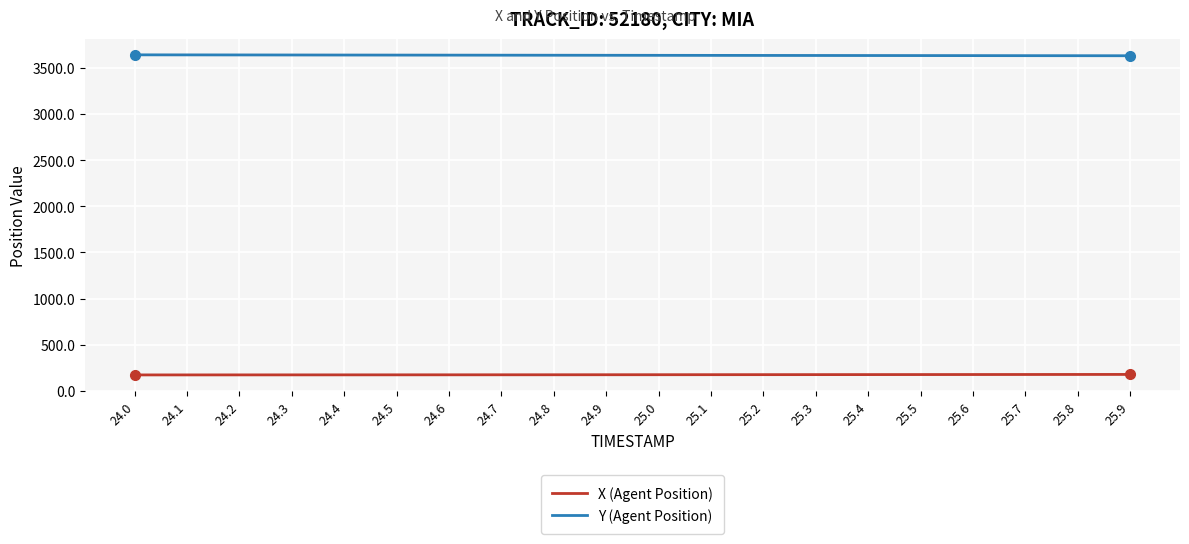

What is the difference between the highest and lowest values at 25.2?

3459.2